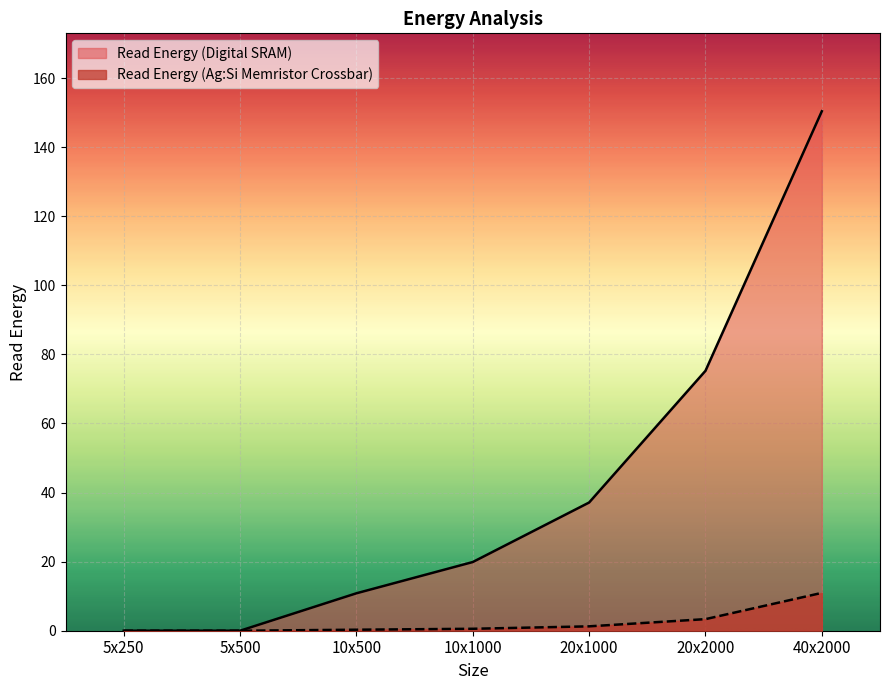

What is the value of the Read Energy (Ag:Si Memristor Crossbar) point at the 6th from the left?

3.4